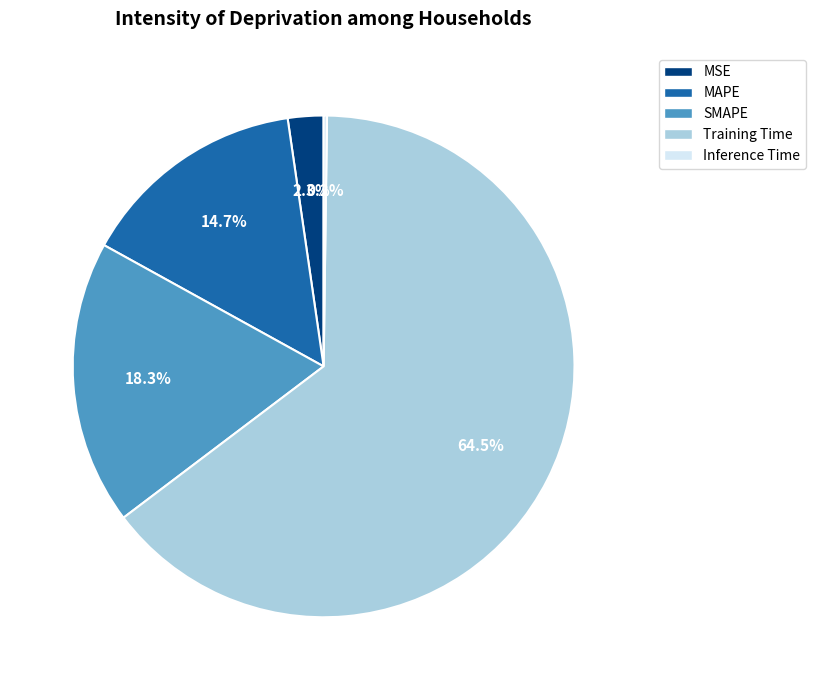

True or false: SMAPE accounts for 6% of the total.

False